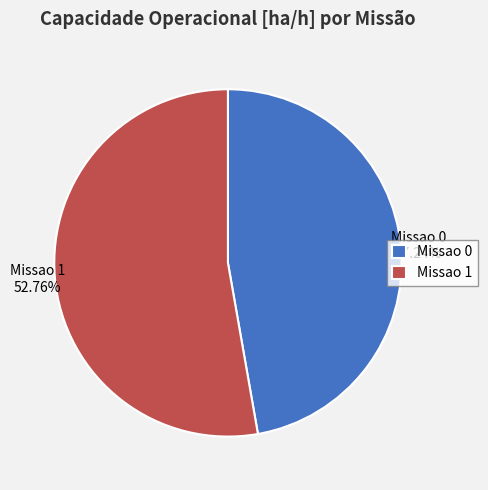

Does Missao 0 account for over 50% of the chart?

No